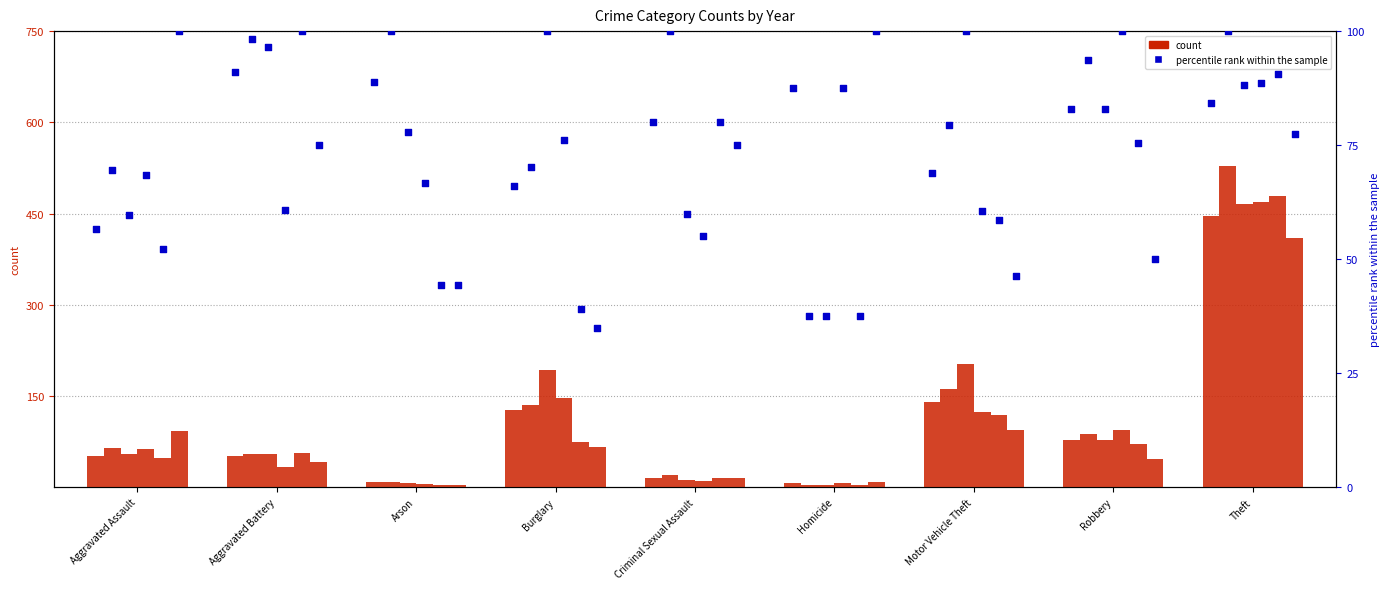

At which category is the sum across all series the highest?

Theft